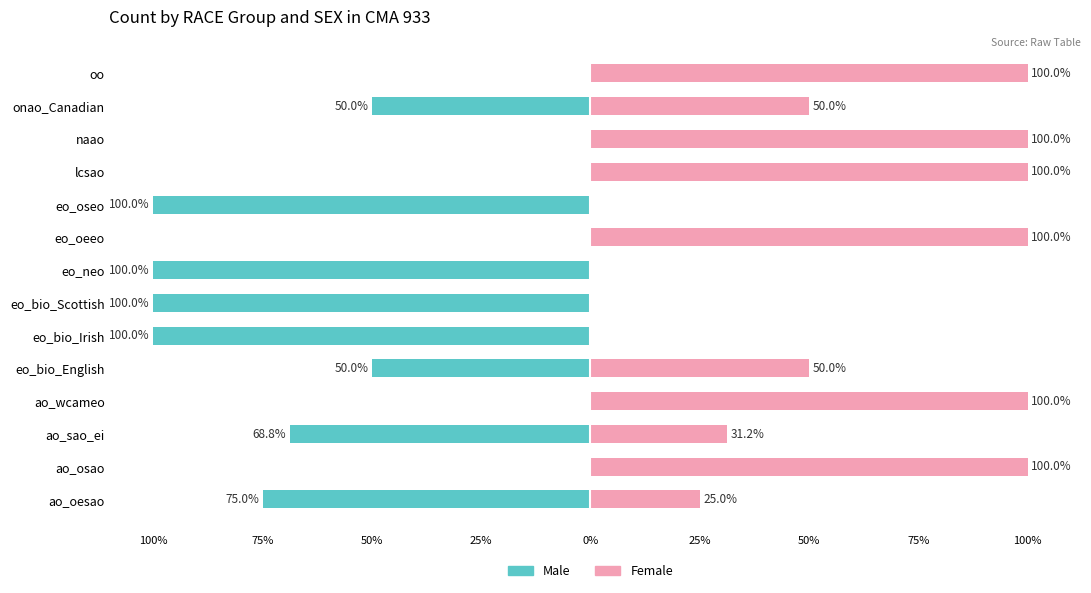

Is the value of Female at eo_oseo greater than the value of Male at eo_bio_Scottish?

Yes